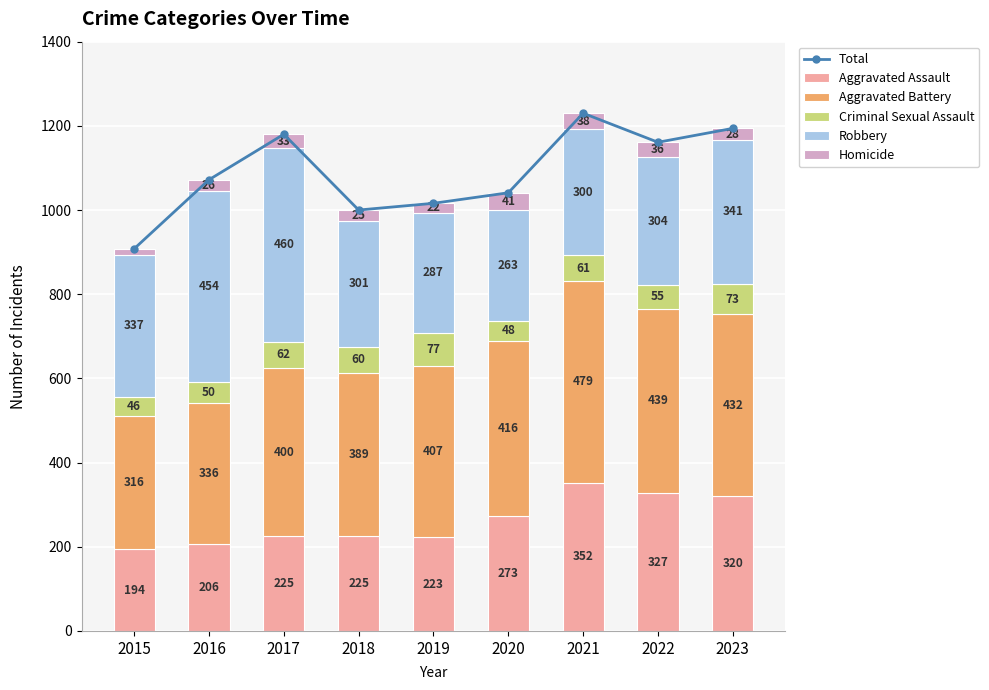

Reading right to left, what are all the values shown in this chart?

Total: 1194	1161	1230	1041	1016	1000	1180	1072	908
Aggravated Assault: 320	327	352	273	223	225	225	206	194
Aggravated Battery: 432	439	479	416	407	389	400	336	316
Criminal Sexual Assault: 73	55	61	48	77	60	62	50	46
Robbery: 341	304	300	263	287	301	460	454	337
Homicide: 28	36	38	41	22	25	33	26	15